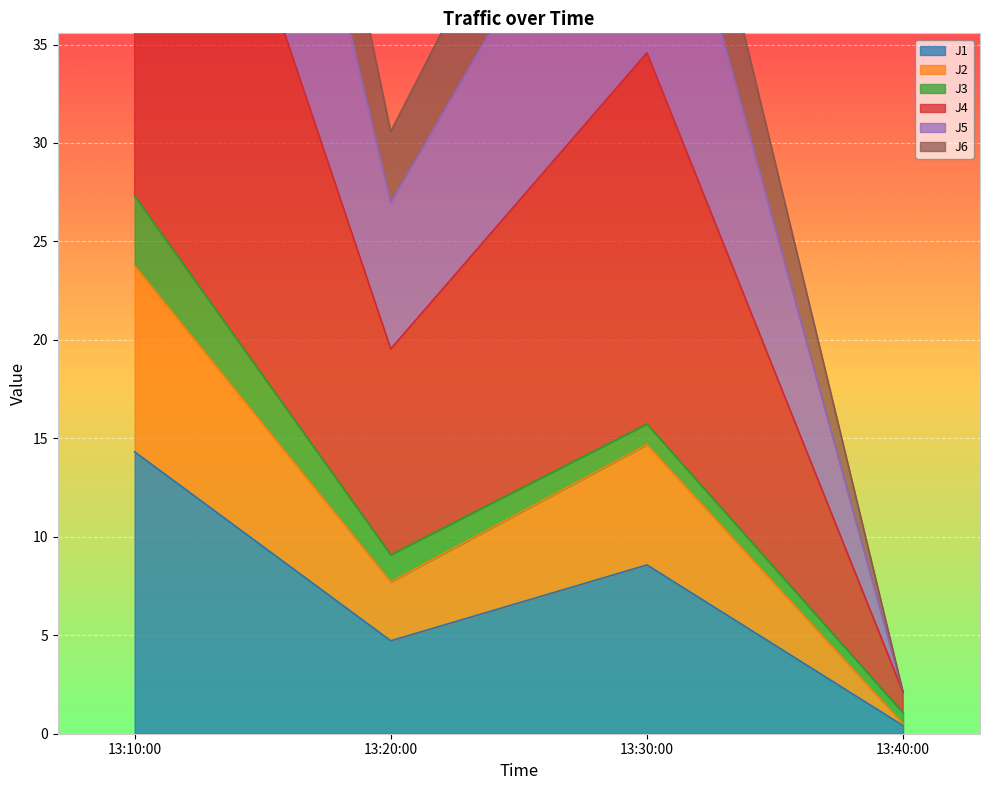

What is the difference between the second highest and minimum values in the J1 series?

8.2